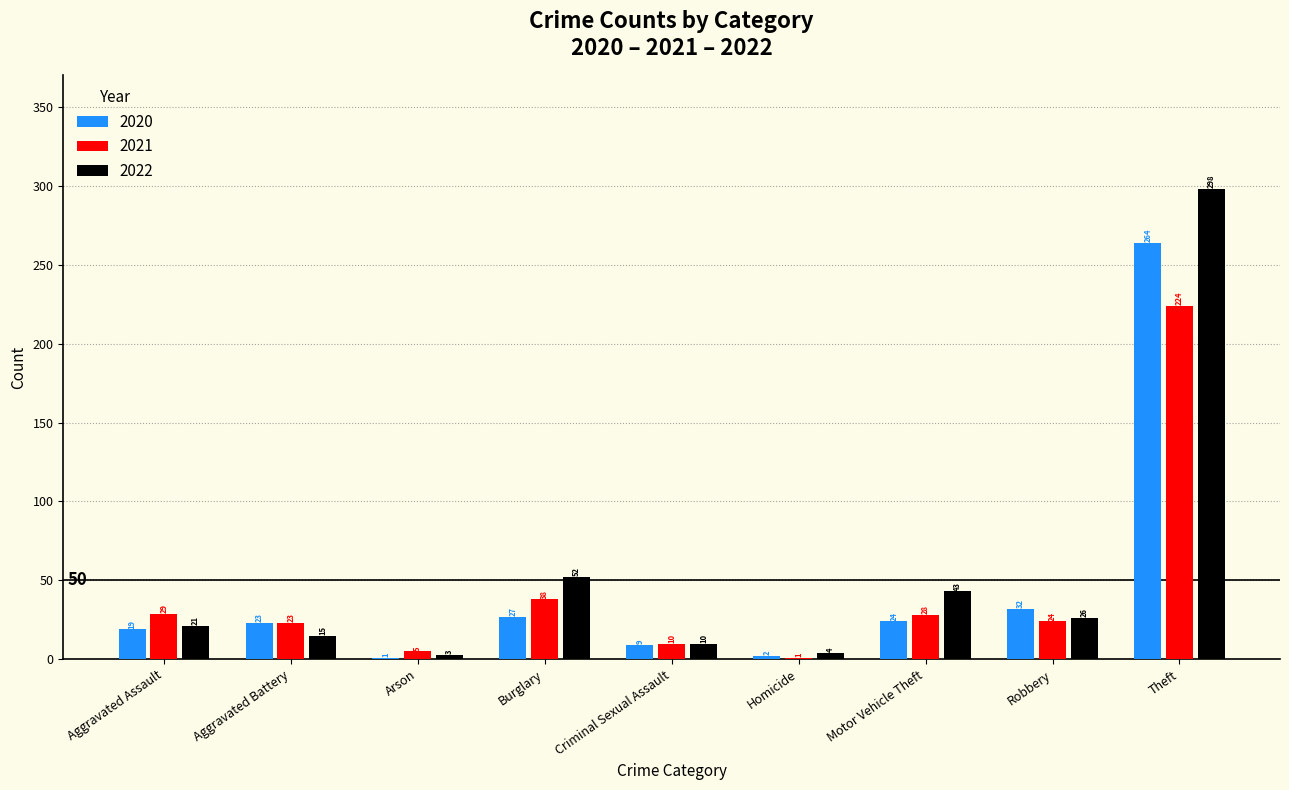

What is the difference between the 2021 values at Theft and Homicide?

223